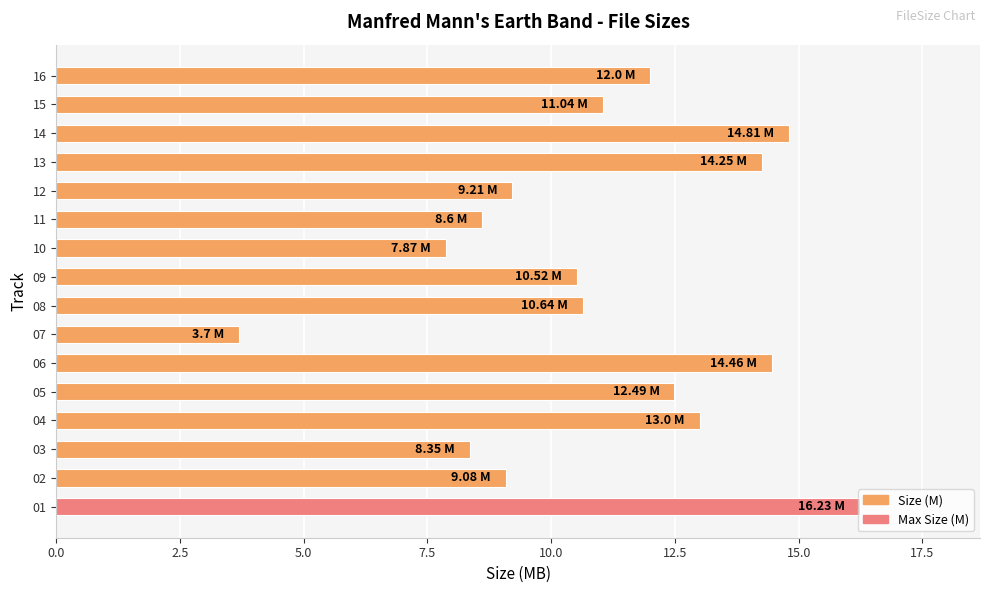

What is the difference between the values at 05 and 07?

8.8